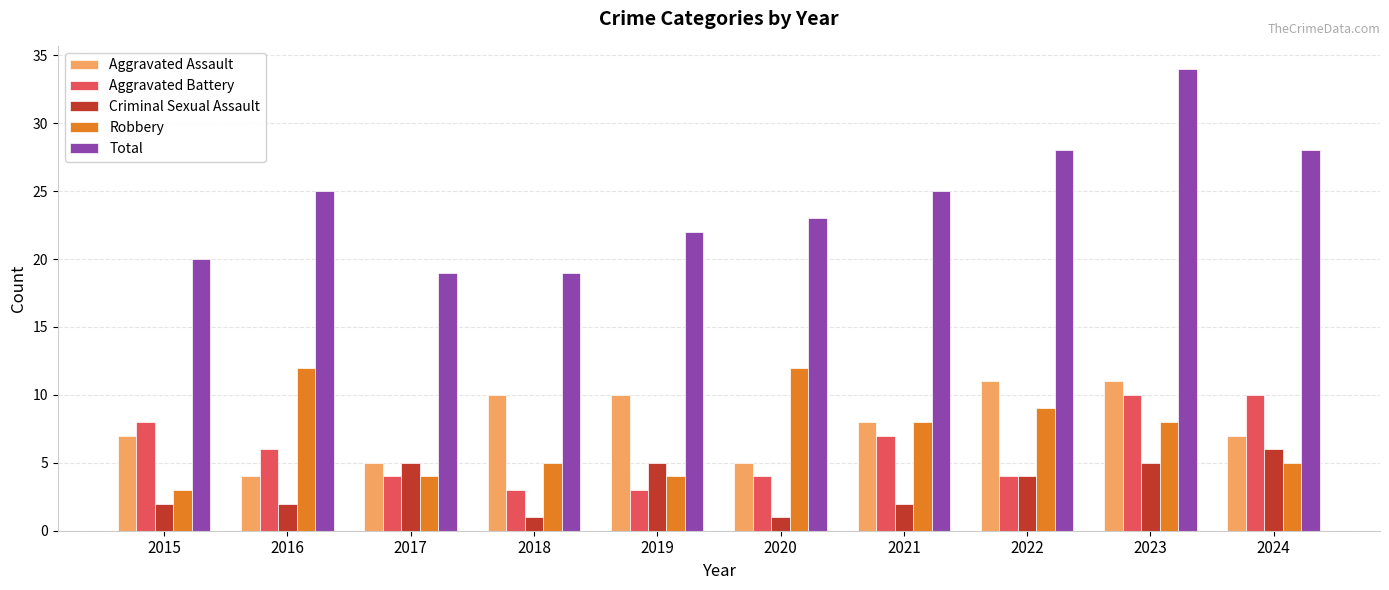

What is the difference between the Aggravated Battery values at 2017 and 2018?

1